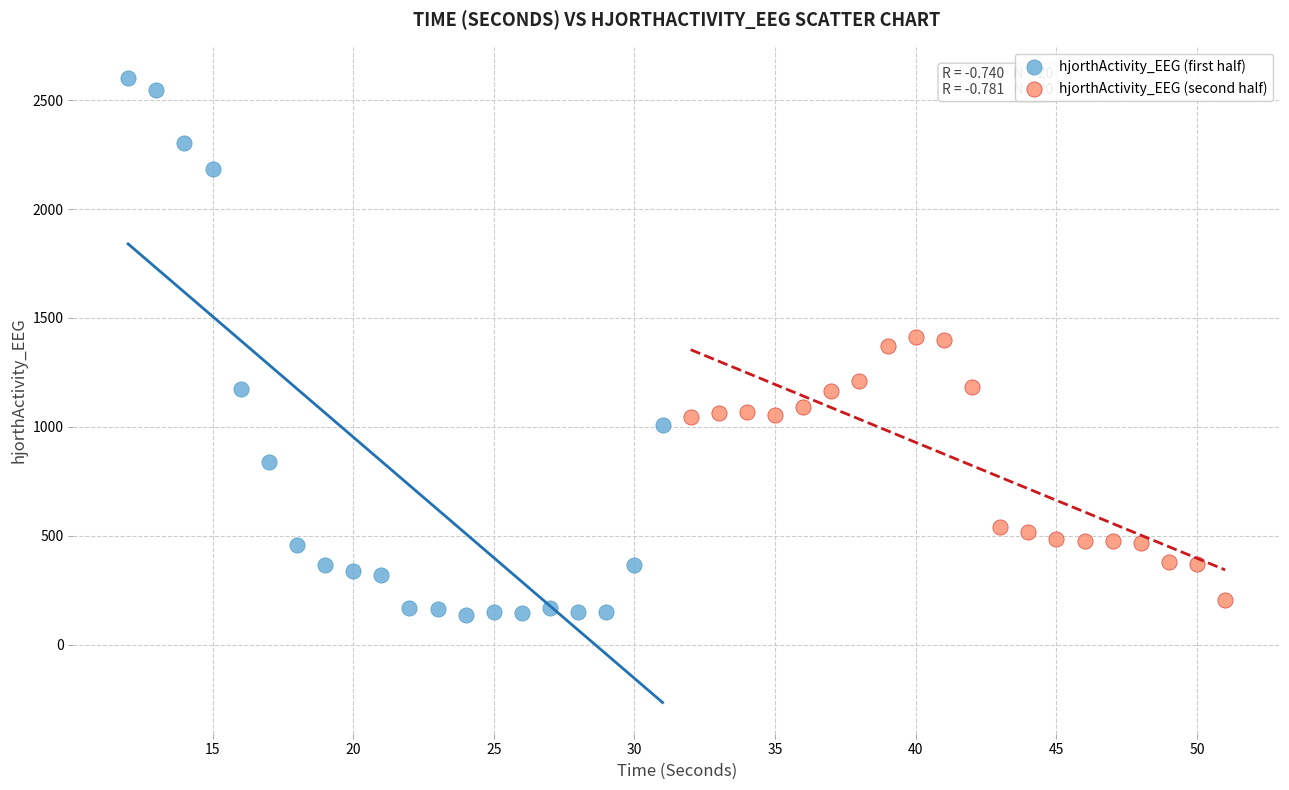

Which series has the largest Y range (max minus min)?

hjorthActivity_EEG (first half)